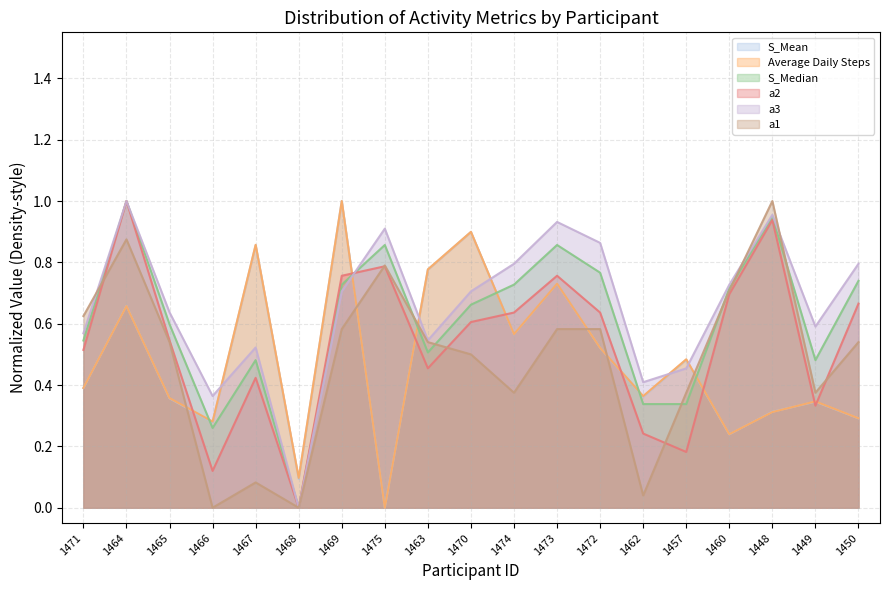

What is the difference between the highest and lowest values at 1464?

0.3